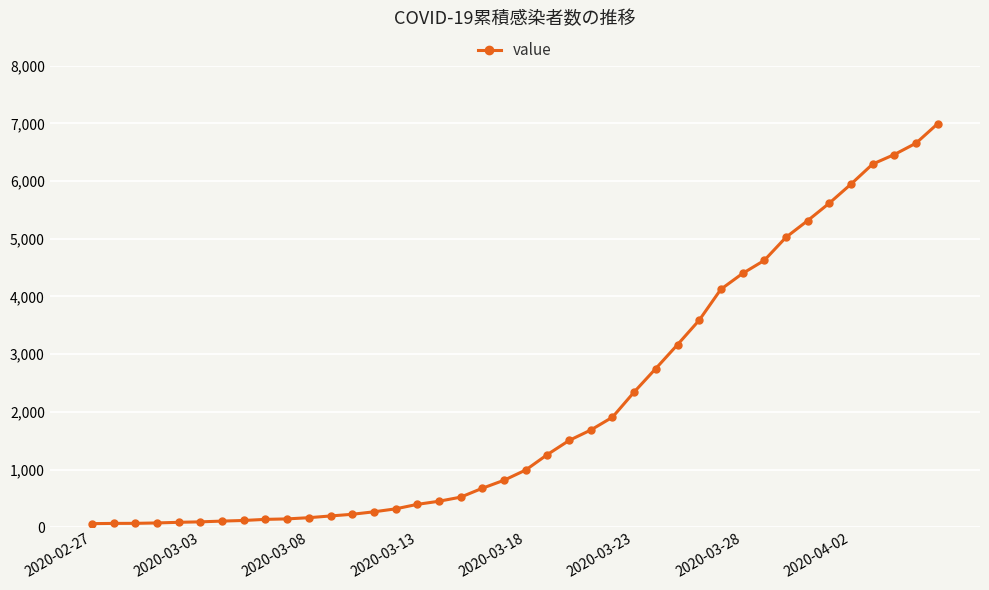

What is the greatest value displayed?

6995